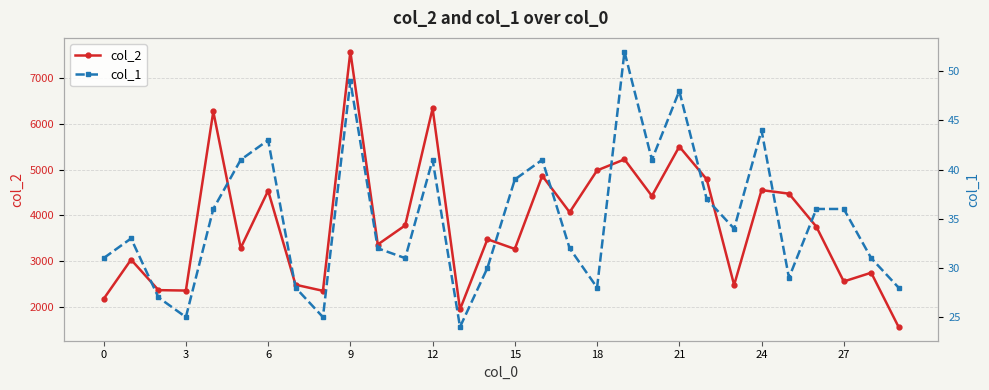

True or false: col_2 has more than 1 points higher than both neighbors.

True